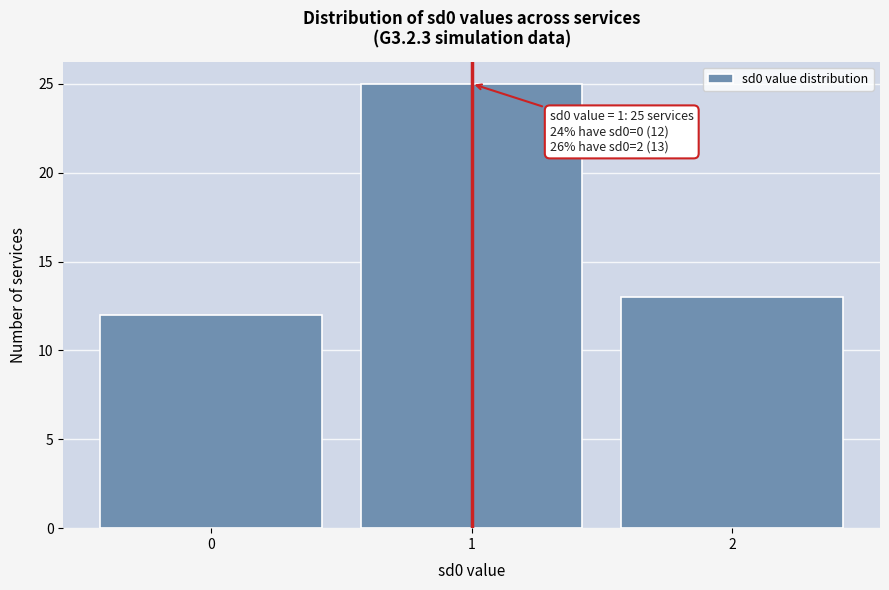

Reading left to right, list all the values displayed in this chart.

0=12	1=25	2=13